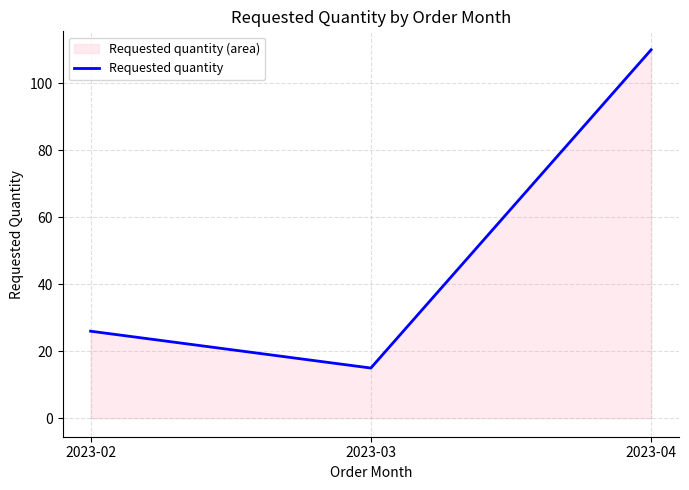

The value at 2023-03 is 15. True or false?

True